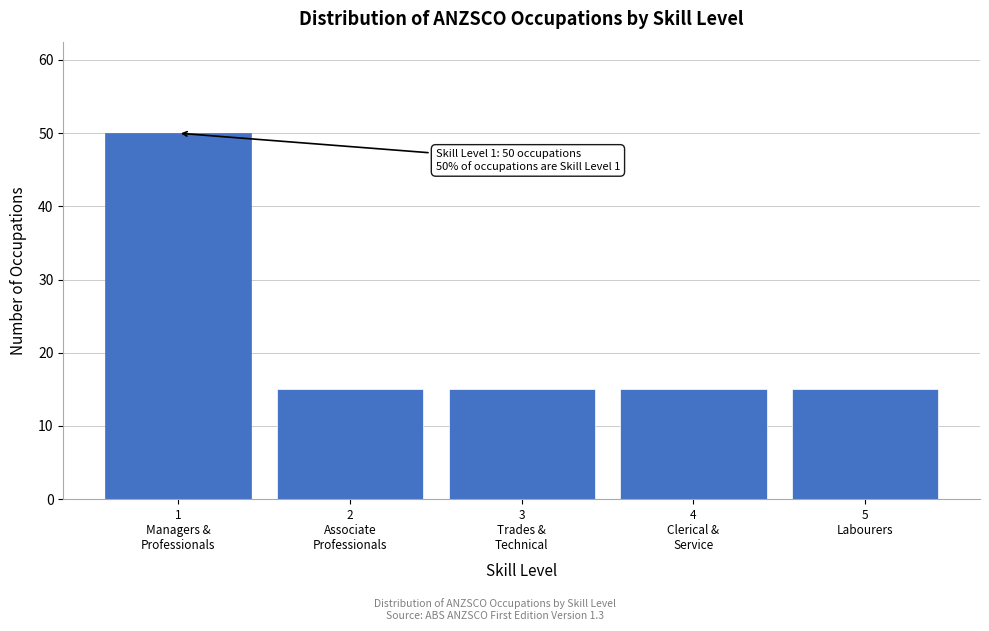

Reading left to right, transcribe all the data shown in this chart.

50	15	15	15	15